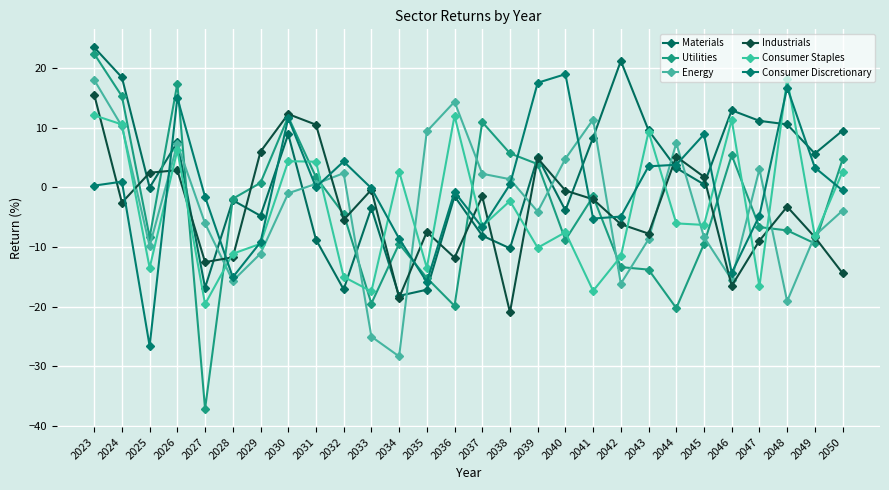

At which category does Materials reach its first local valley?

2025